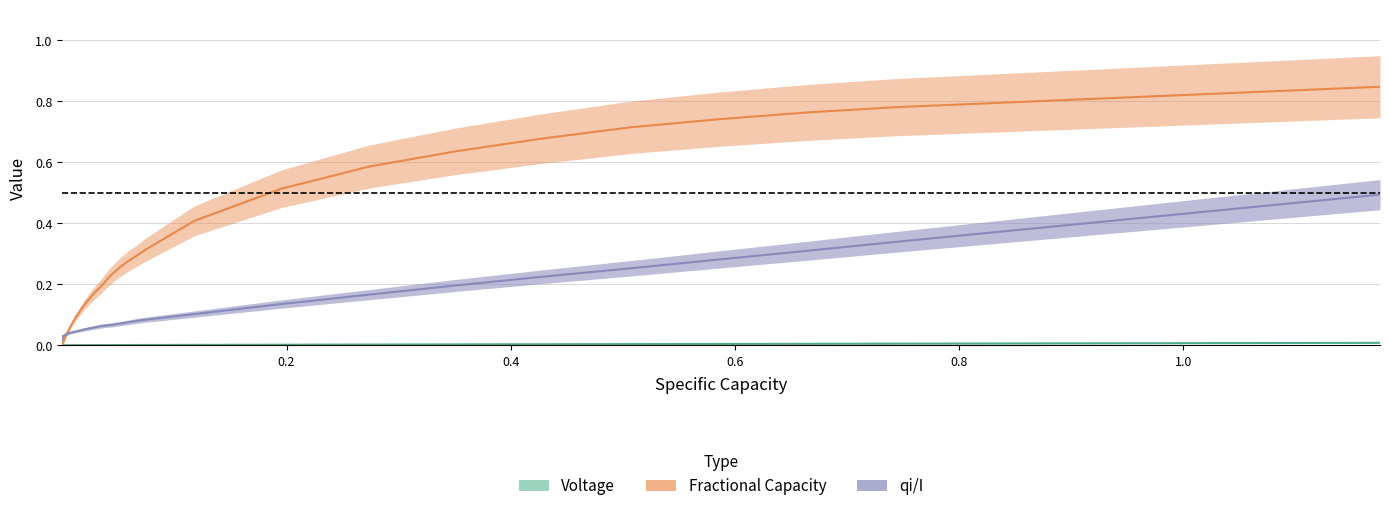

Does the chart have visible grid lines?

Yes